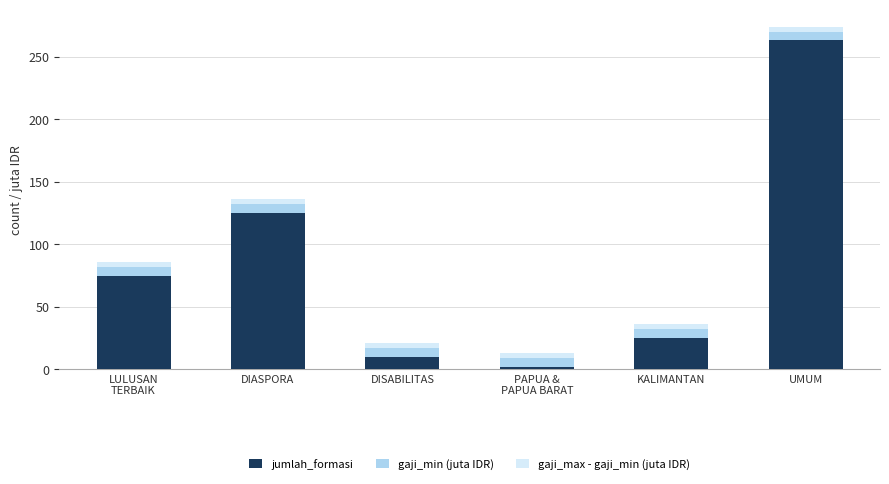

At which category is the sum across all series the highest?

UMUM